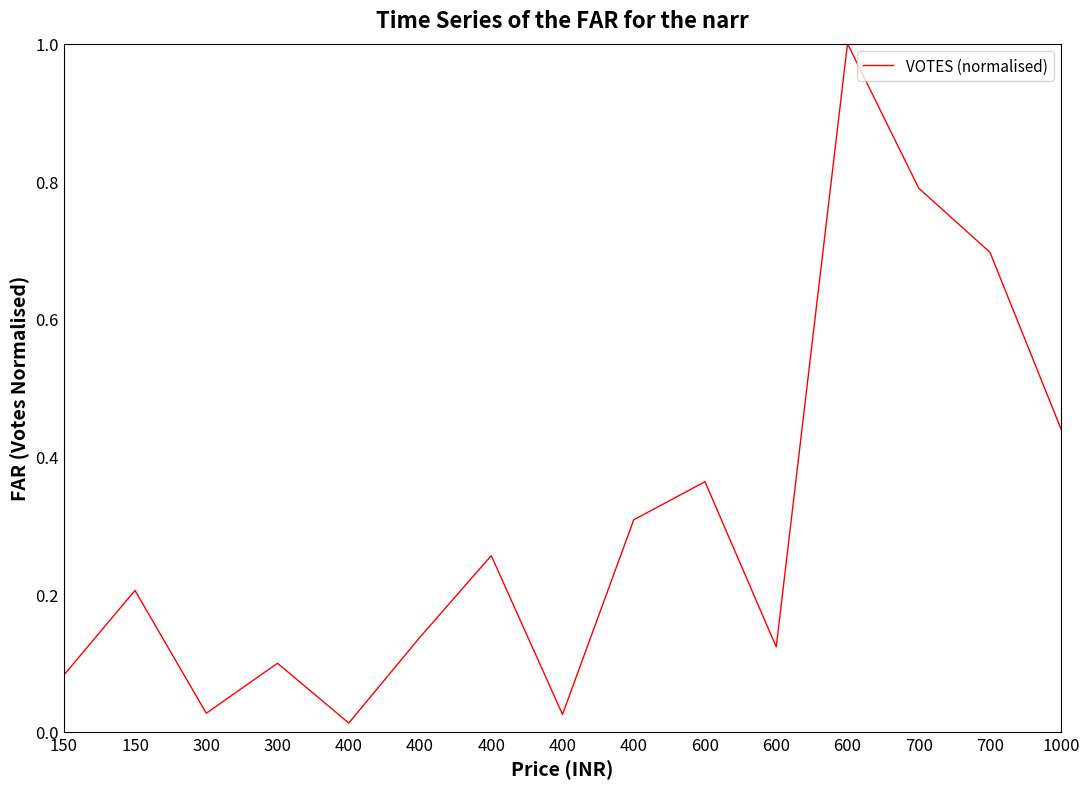

True or false: the data shows 0.1 at 150.

False